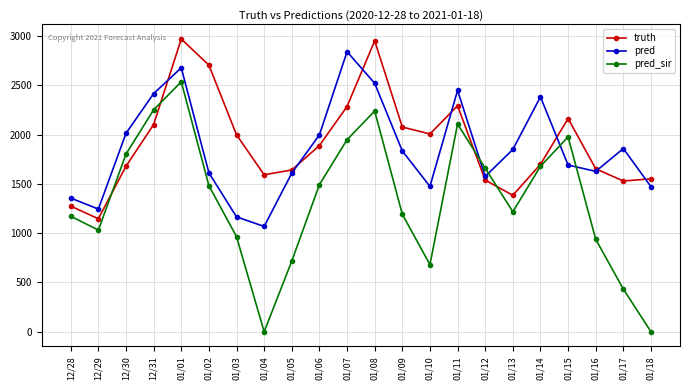

How many lines are shown in the chart?

3